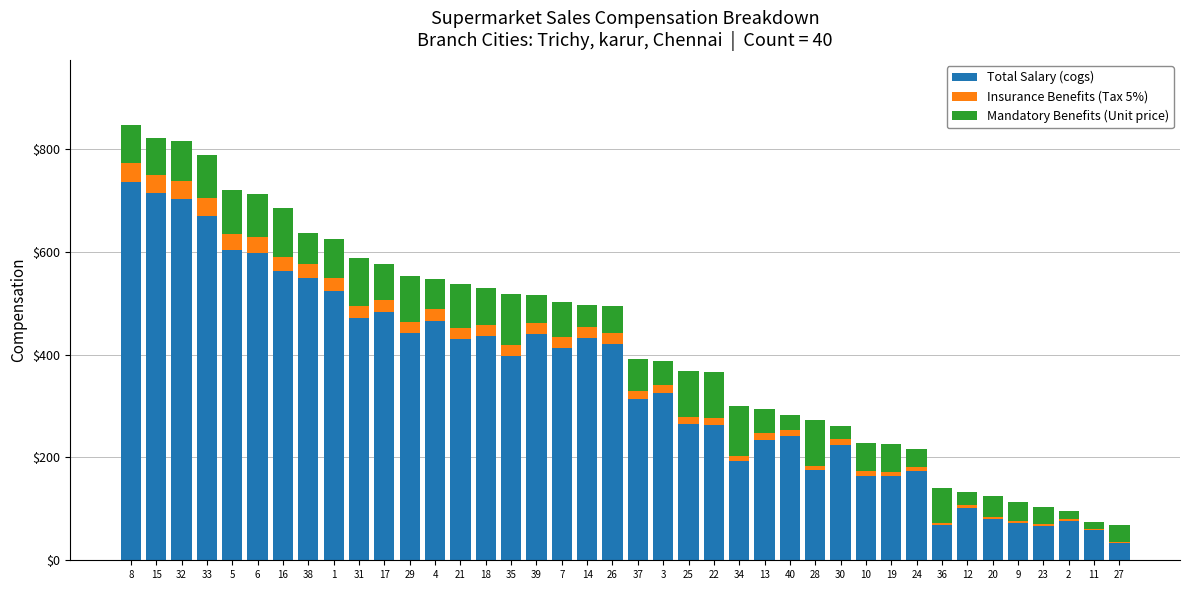

What is the total value across all series at 18?

530.1